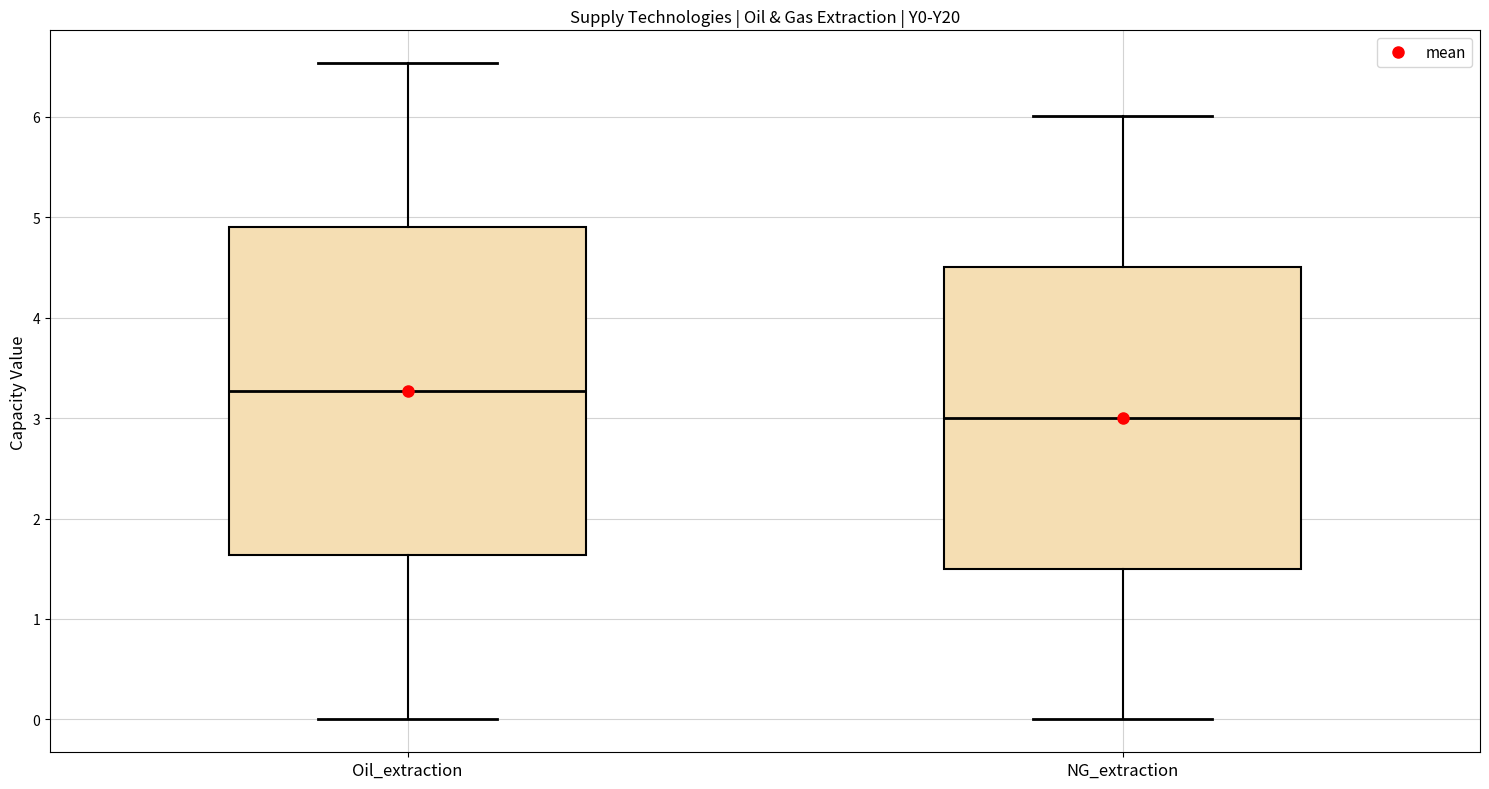

Which box is the tallest, from its lower edge to its upper edge?

Oil_extraction